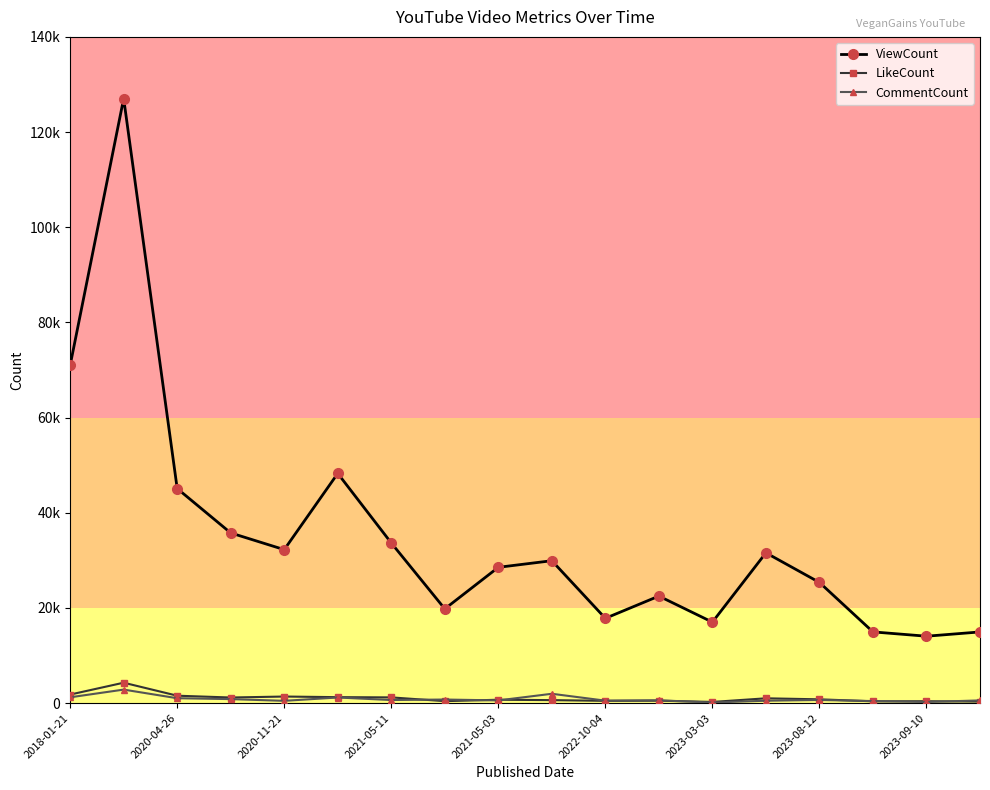

What are all the series names shown in the legend?

ViewCount, LikeCount, CommentCount